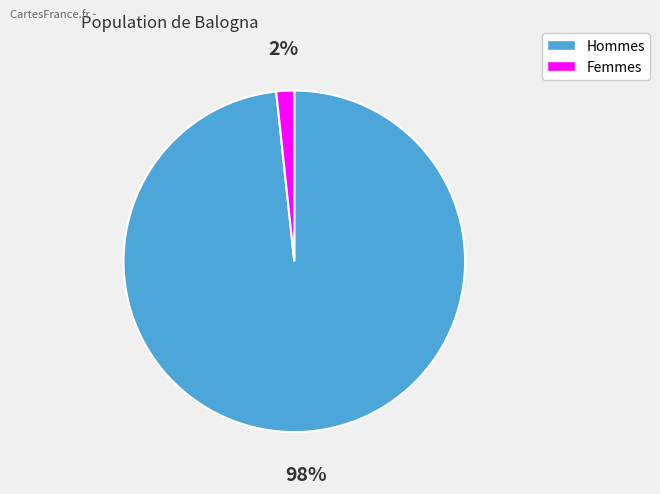

Is there a majority slice in this chart?

Yes